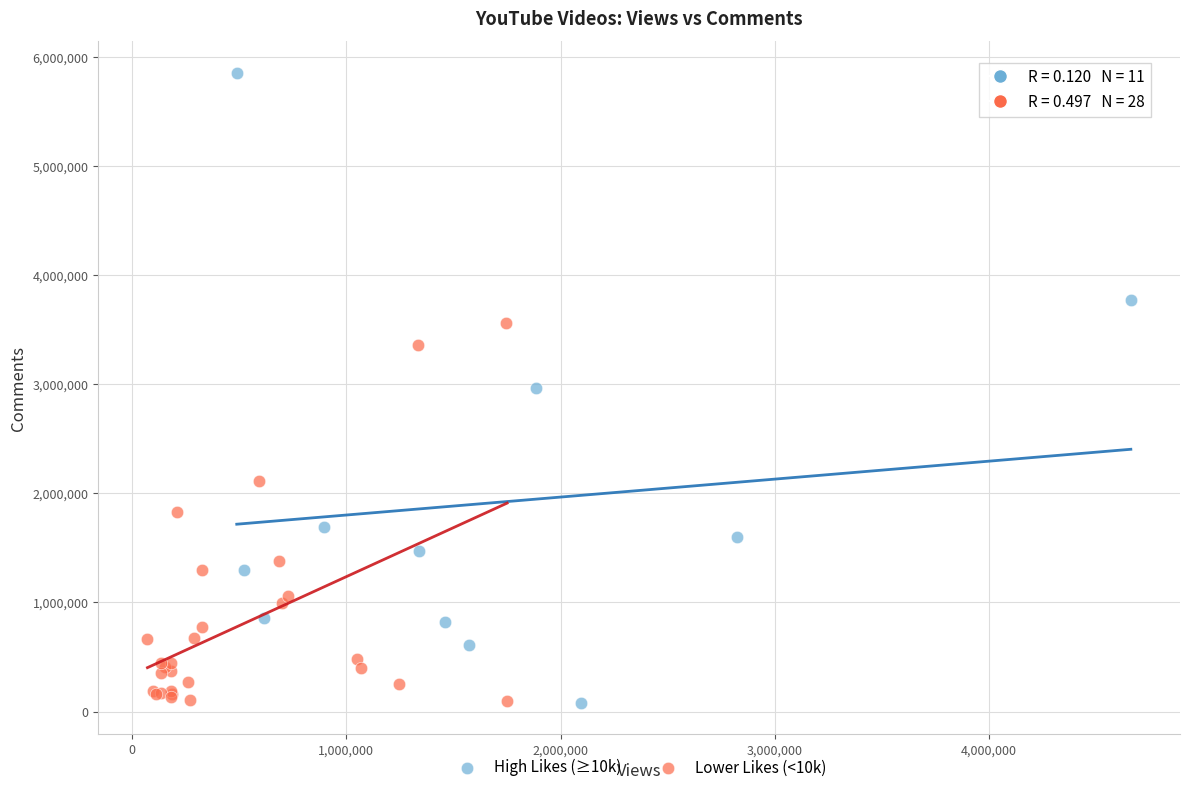

What are all the series names shown in the legend?

High Likes (≥10k), Lower Likes (<10k)